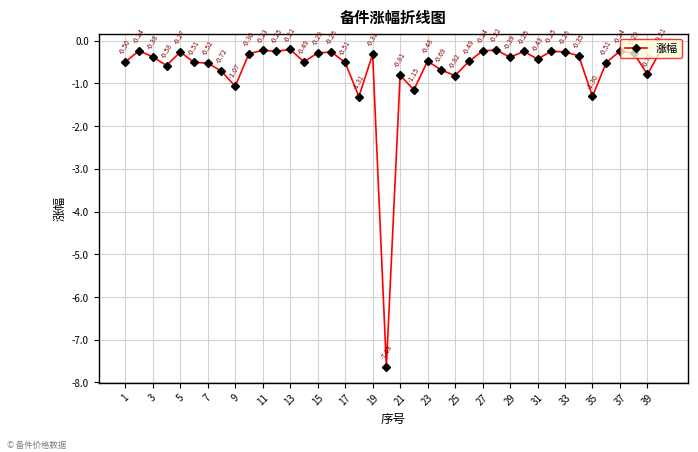

What is the difference between the second highest and minimum values?

7.4